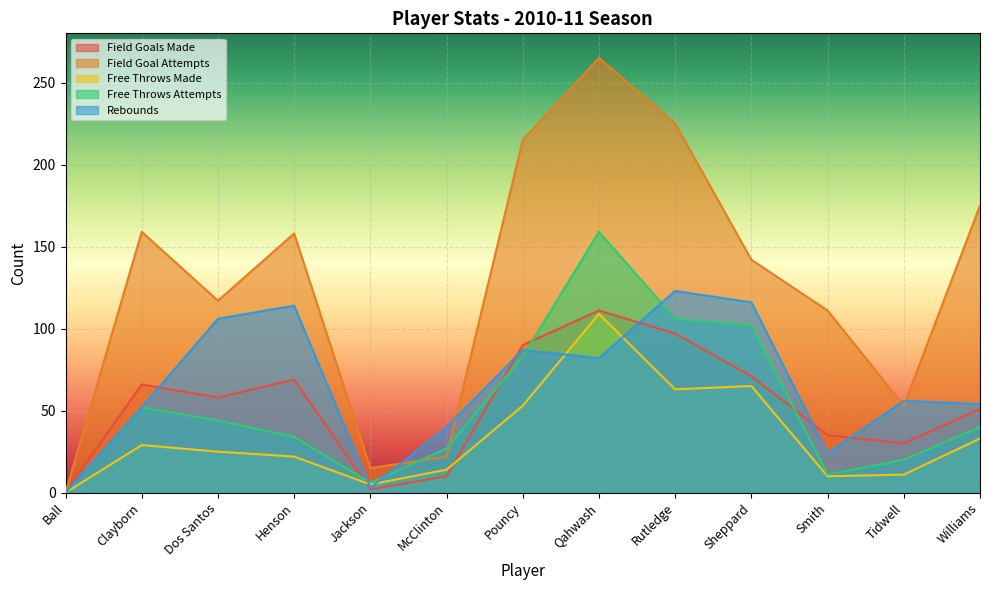

What is the difference between the field_goal_attempts values at Jackson and Ball?

15